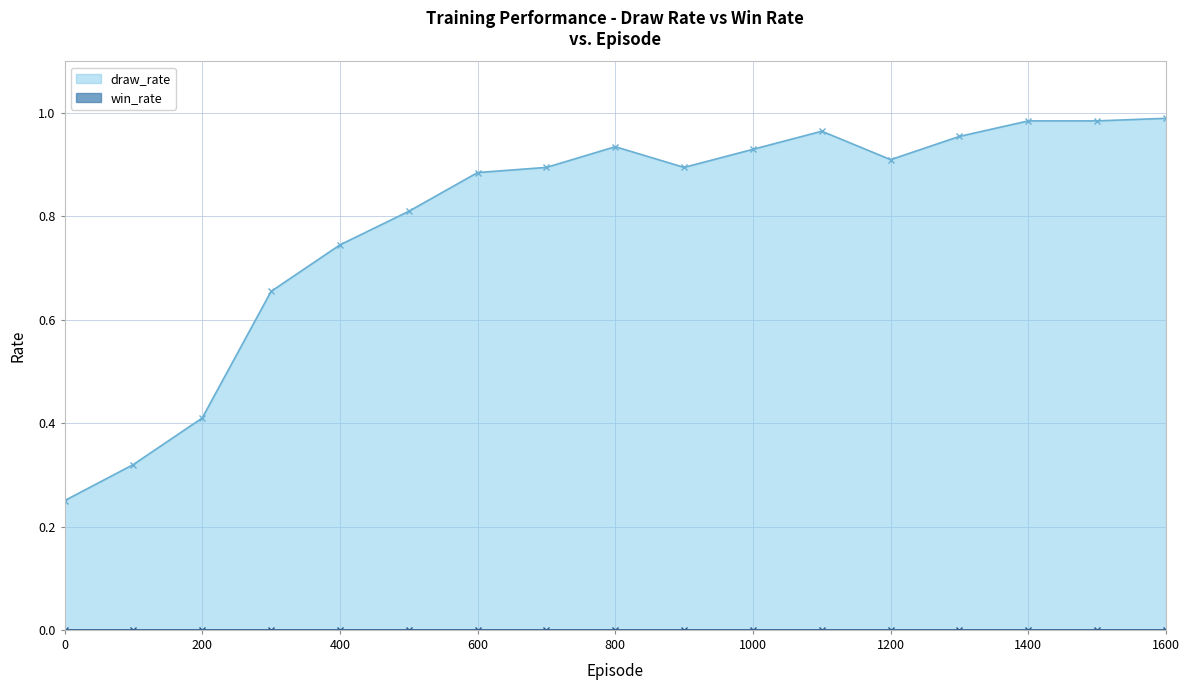

How many interior local peaks (higher than both neighbors) does the data have?

2